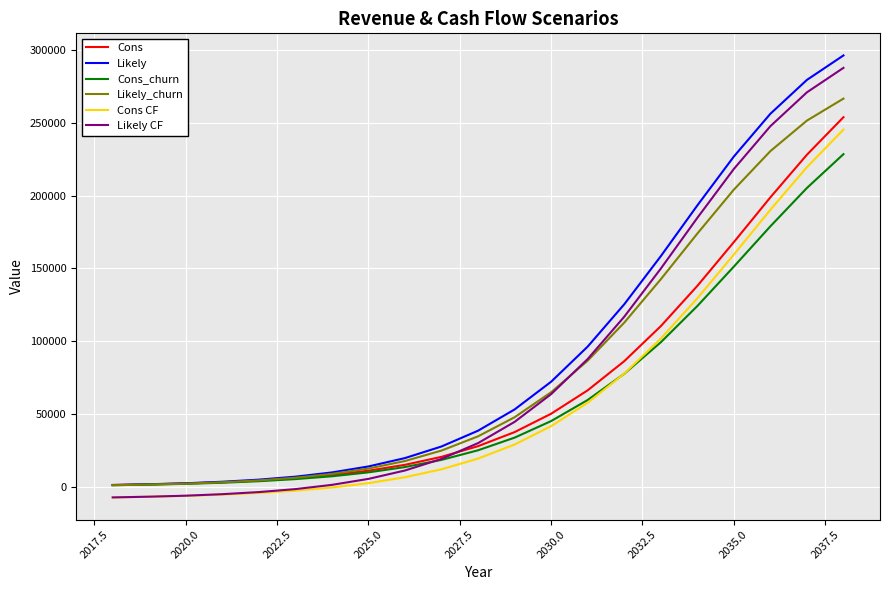

What is the minimum value shown in the chart?

-7248.4